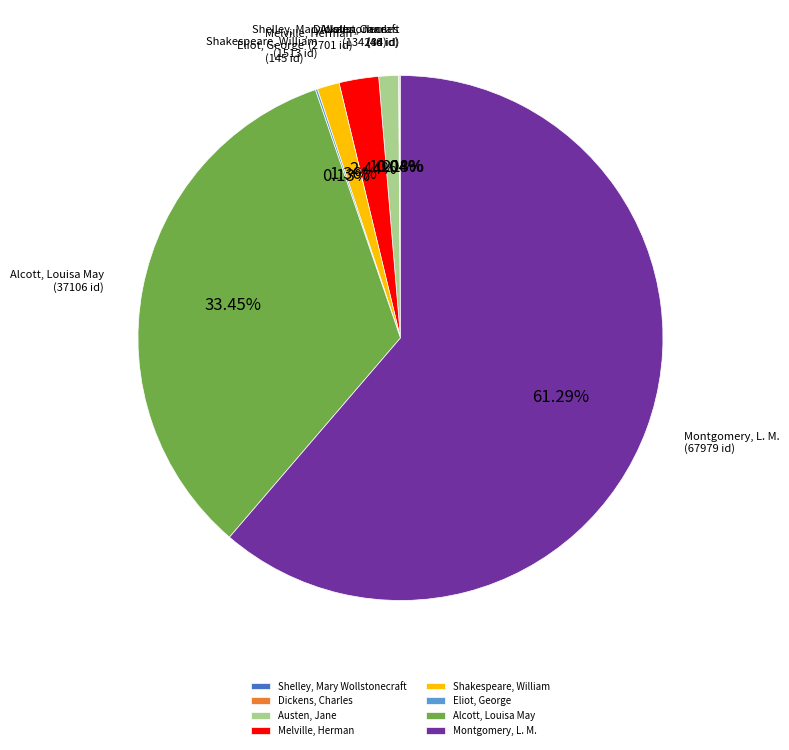

Does Austen, Jane represent more than half of the total?

No